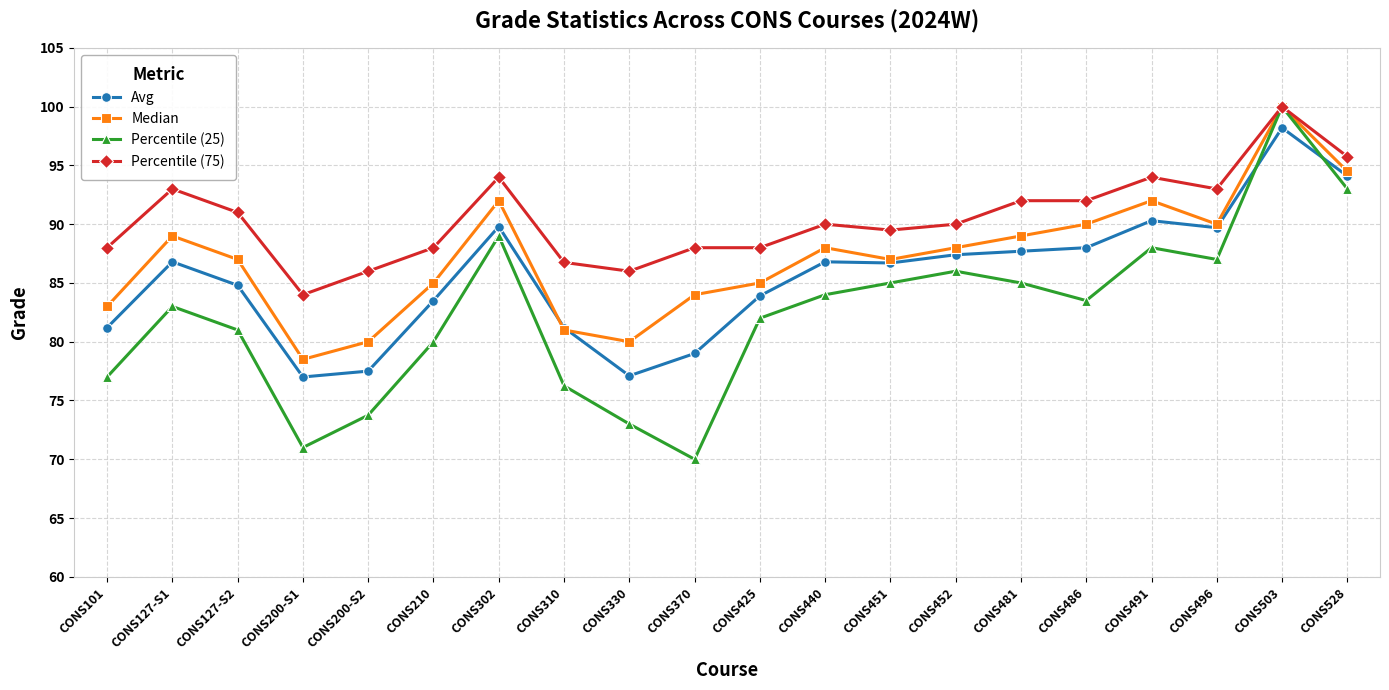

Is it true that Percentile (75) equals 29.7 at CONS425?

False